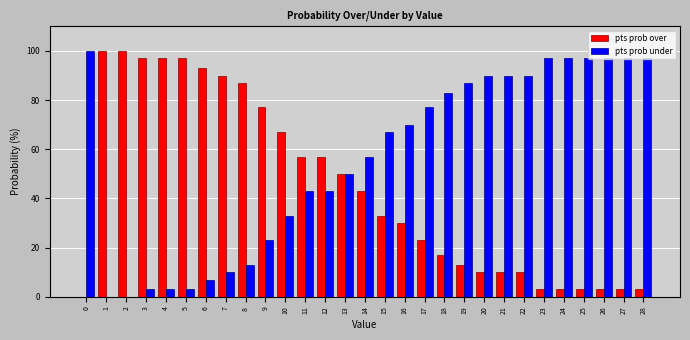

The value of pts prob over at 15 is 53. True or false?

False